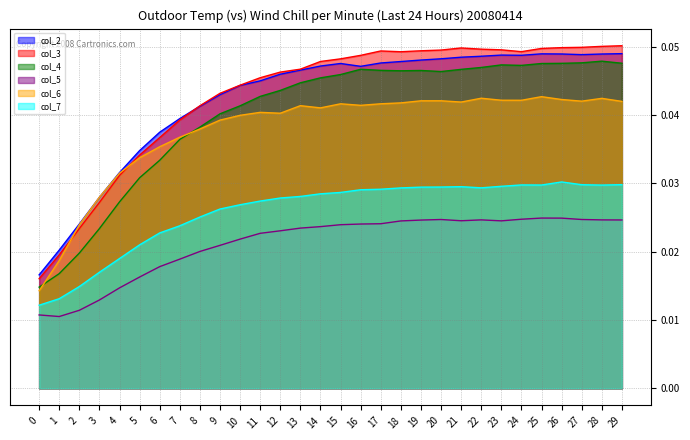

Rank the series by their maximum value, from highest to lowest.

col_3_line, col_2_line, col_4_line, col_6_line, col_7_line, col_5_line